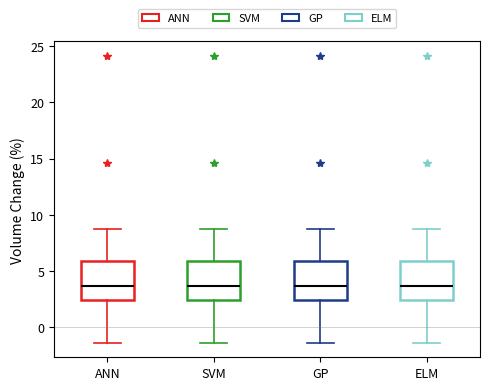

Where does the lower whisker of the box for ANN end on the y-axis? The values are not printed on the chart, so give them approximately, as read against the axis.

-1.5